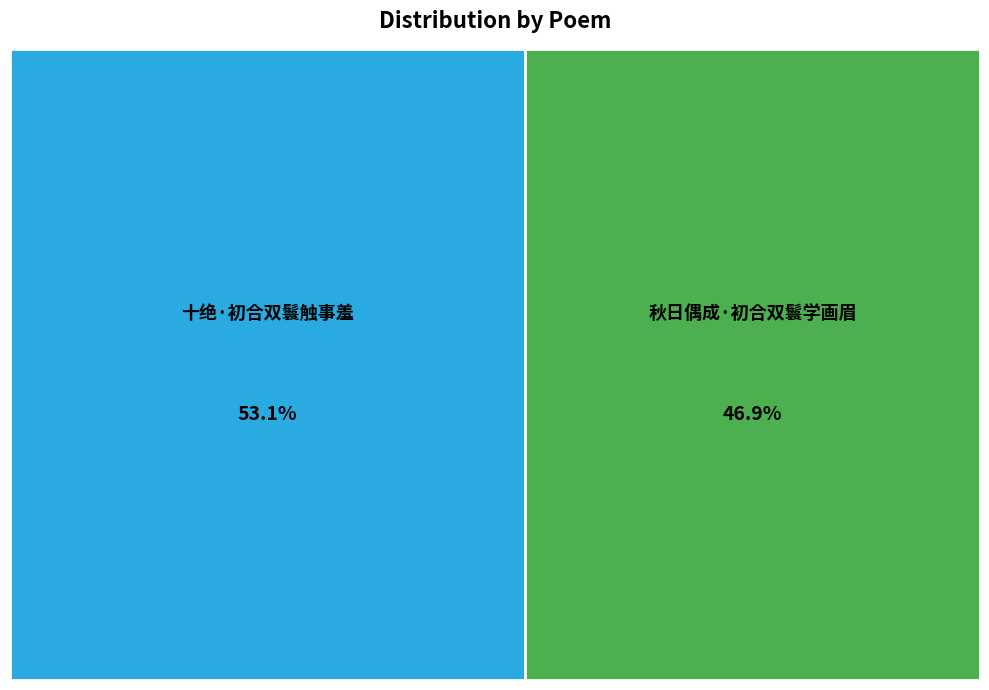

How many slices are in this pie chart?

2